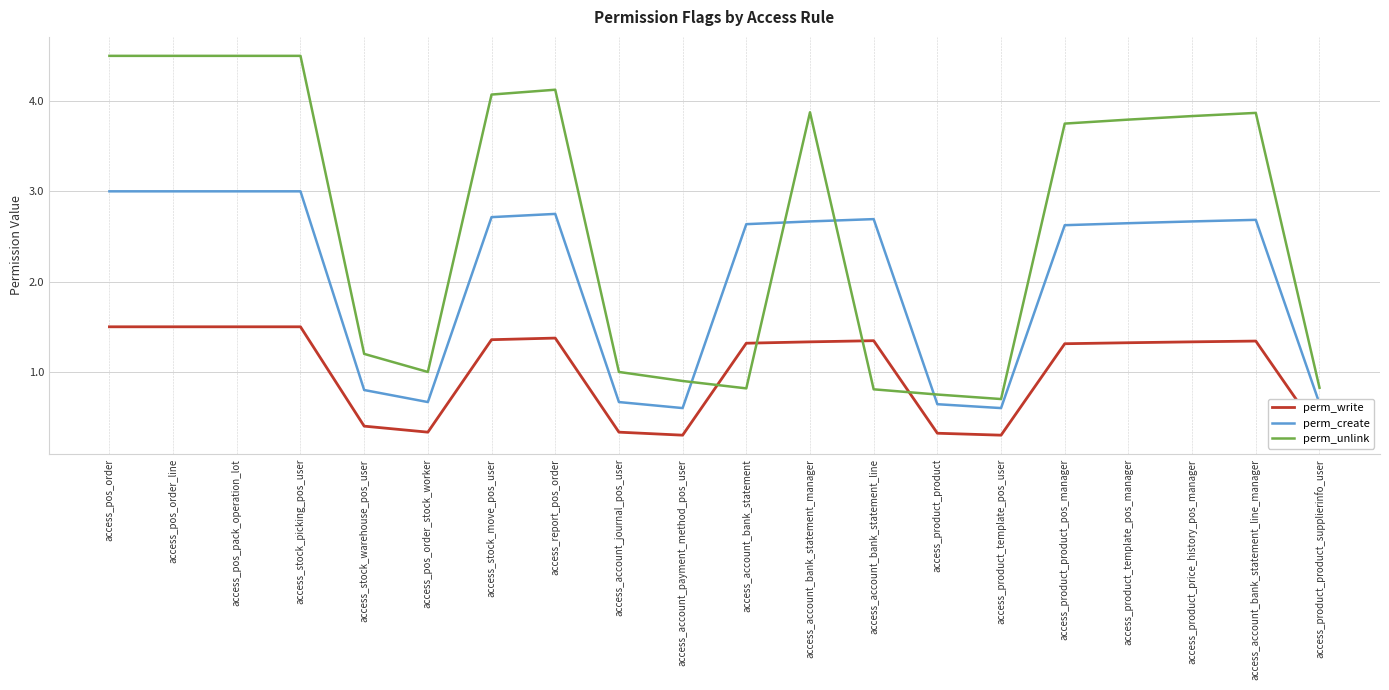

Which has a higher value, access_pos_order or access_pos_pack_operation_lot?

access_pos_order